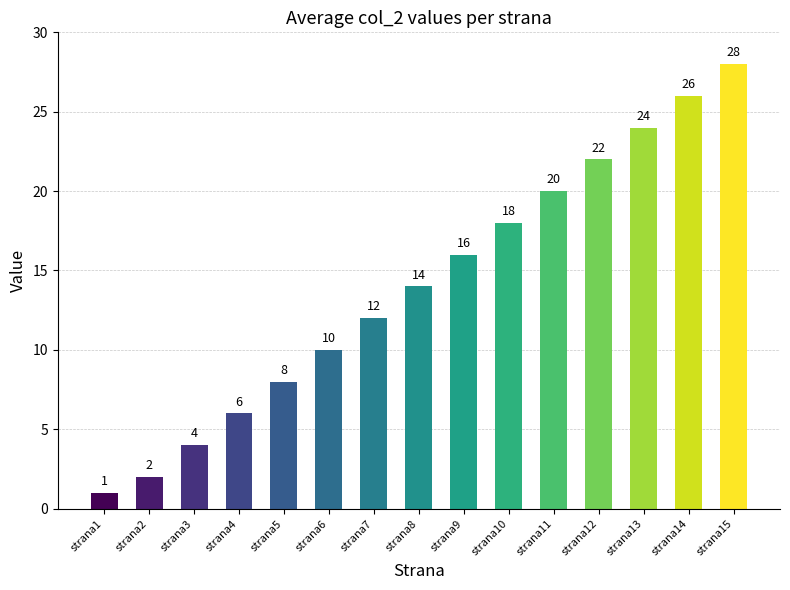

What is the minimum value shown in the chart?

1